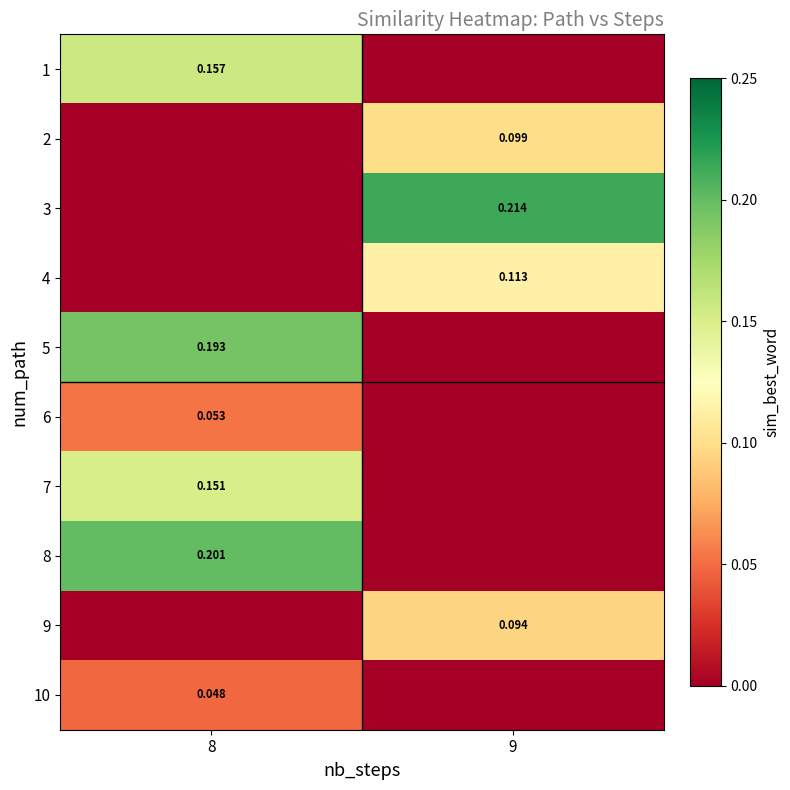

Is the value of 5 at 8 greater than the value of 1 at 8?

Yes